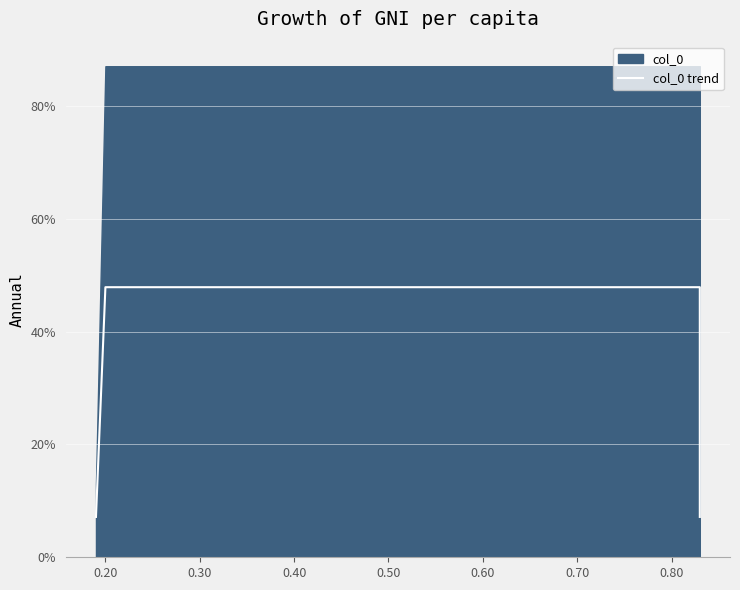

True or false: the data has more than 0 interior local peaks.

False